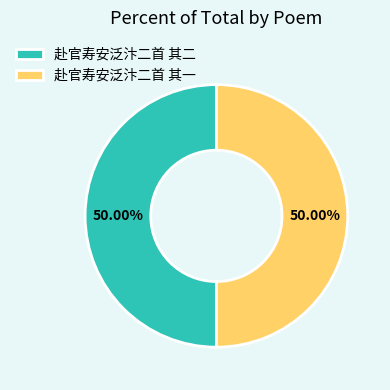

What is the total percentage of 赴官寿安泛汴二首 其一 and 赴官寿安泛汴二首 其二?

100.0%